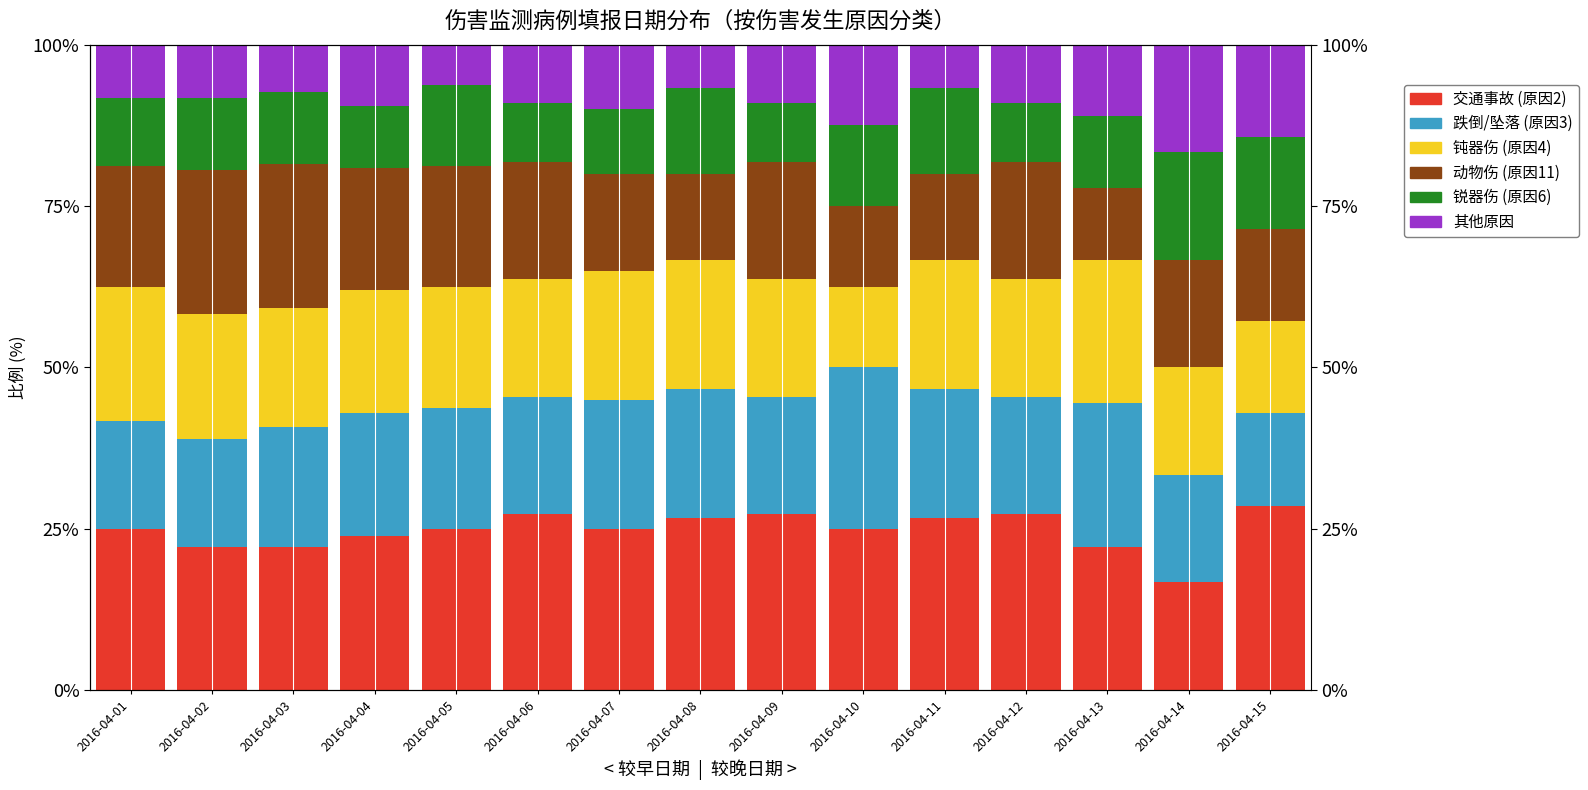

How many groups of bars are there?

15